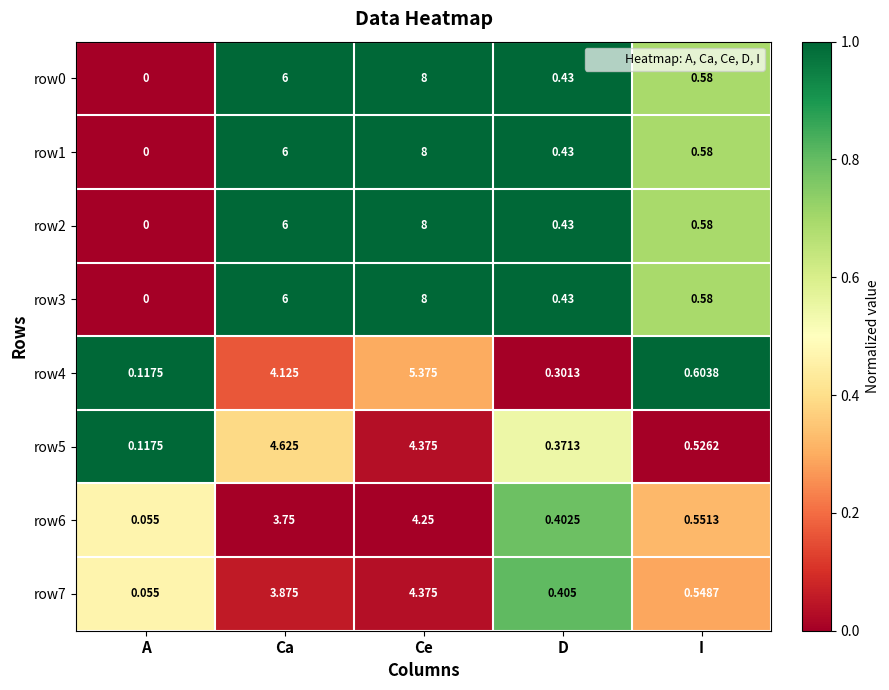

At which category is the sum across all series the highest?

Ce